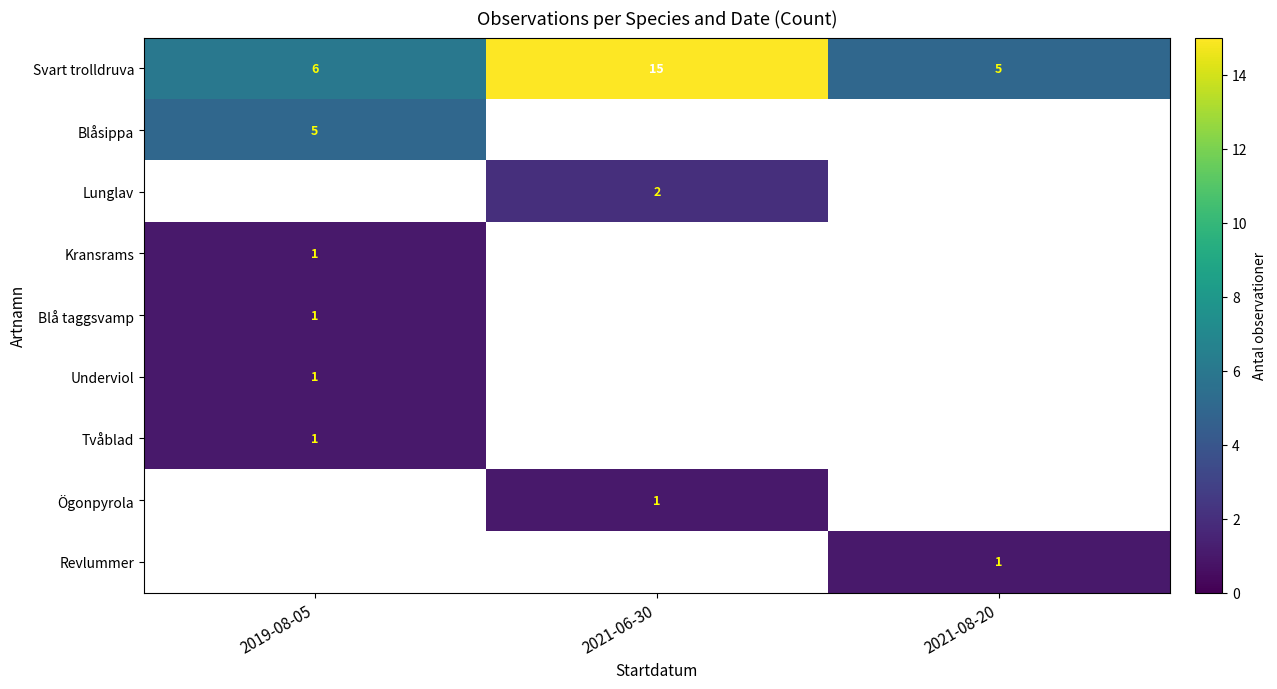

The value of Svart trolldruva at 2021-06-30 is 15. True or false?

True